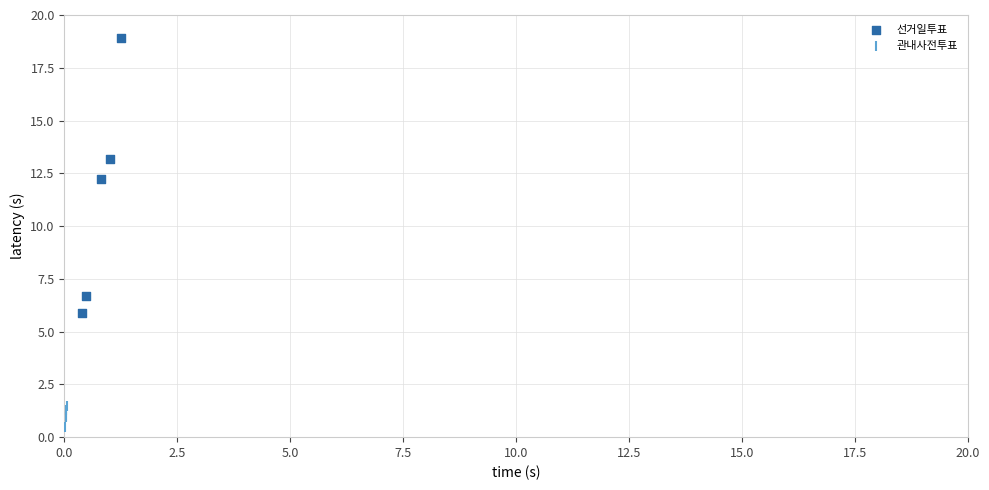

What are all the series names shown in the legend?

선거일투표, 관내사전투표